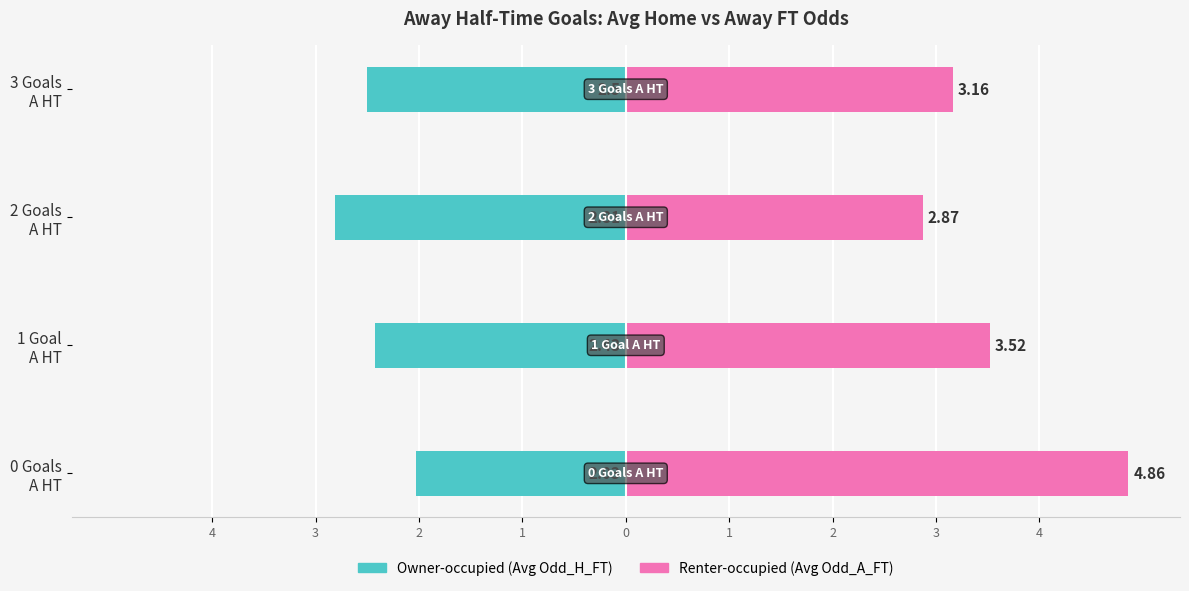

At how many categories does at least one series exceed 3?

3